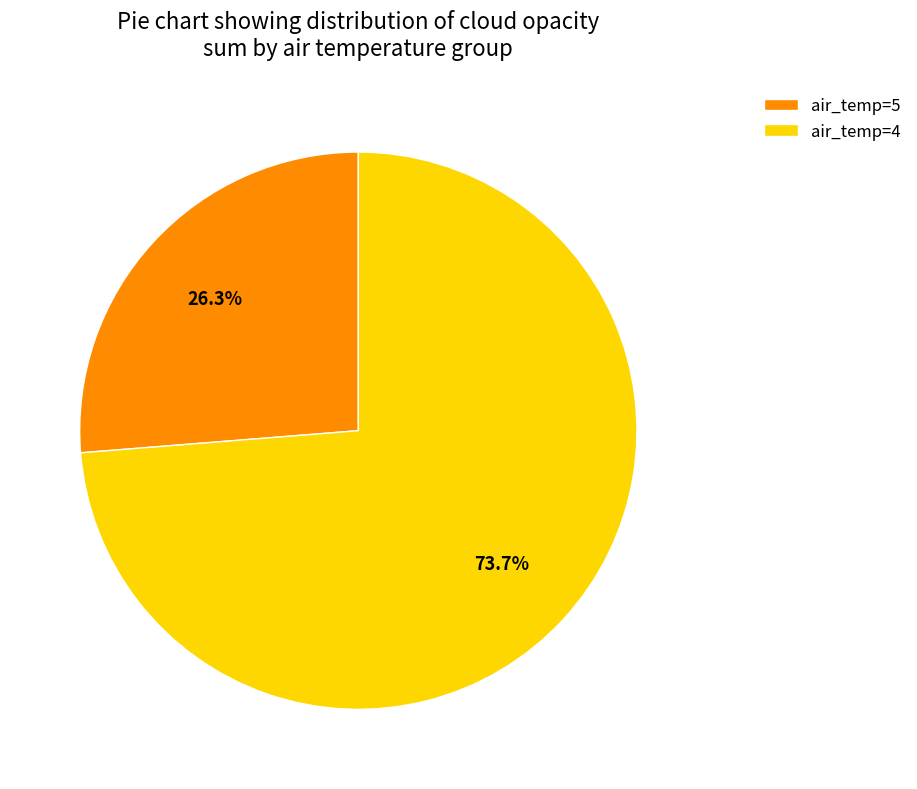

To the nearest percent, what is the average slice percentage?

50%